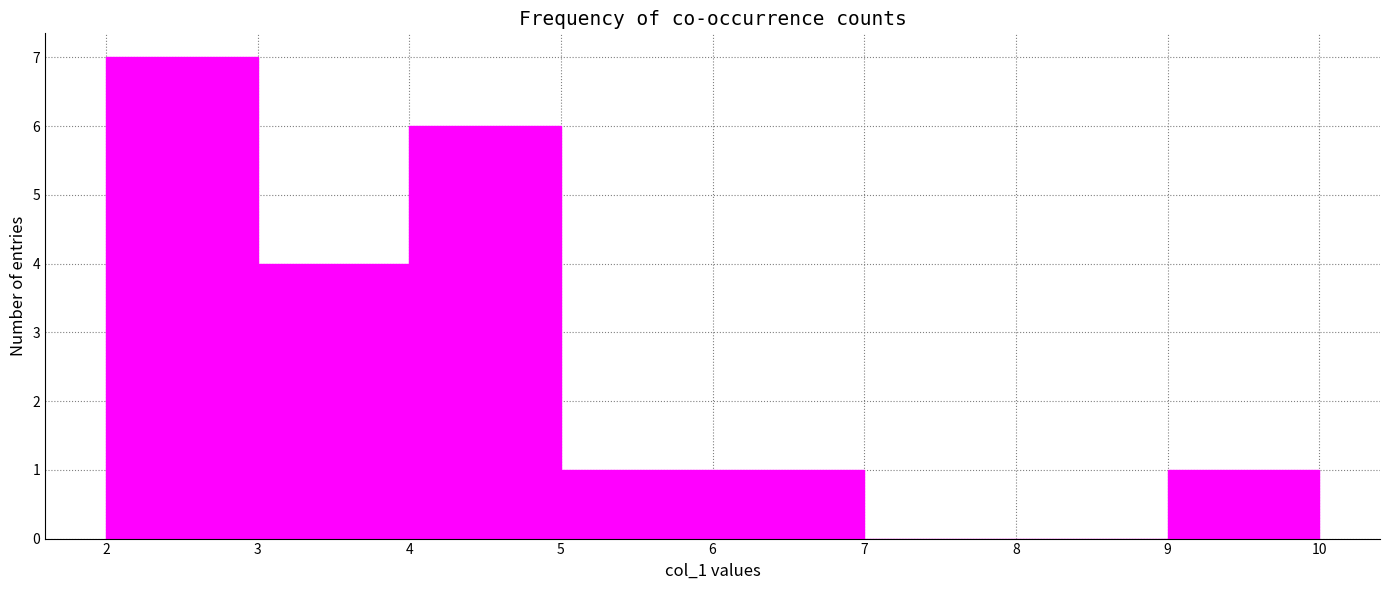

Reading left to right, list every bar in this chart as the range it spans on the x-axis followed by its height. The values are not printed on the chart, so give them approximately, as read against the axis.

2 to 3: 7
3 to 4: 4
4 to 5: 6
5 to 6: 1
6 to 7: 1
7 to 8: 0
8 to 9: 0
9 to 10: 1